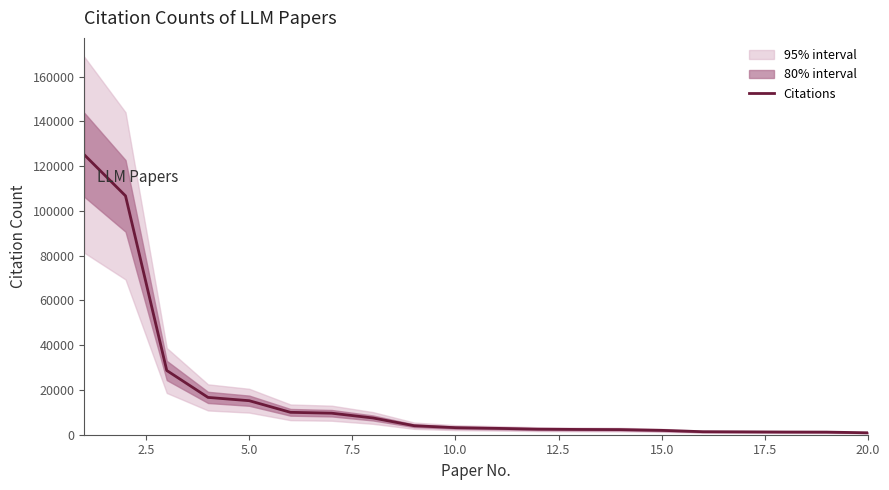

Count the number of values greater than 3156.

9